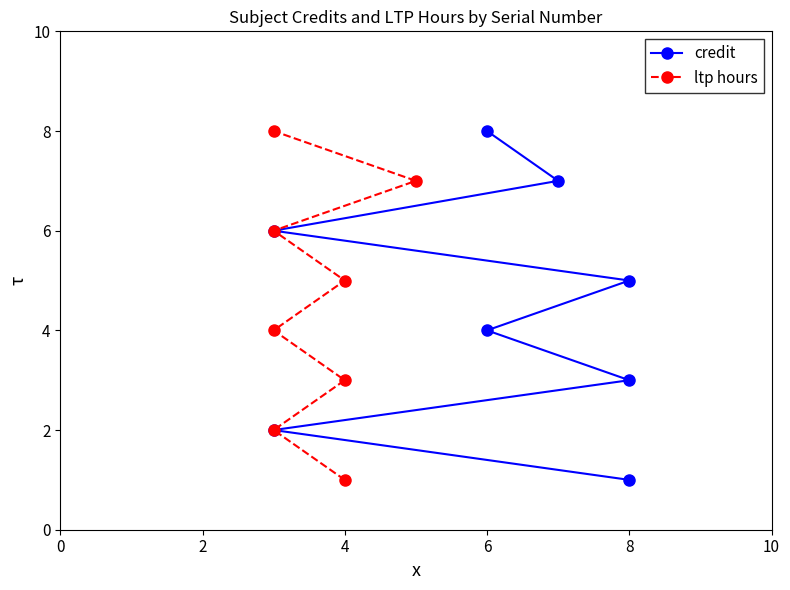

What is the label of the 2nd point from the left?

2